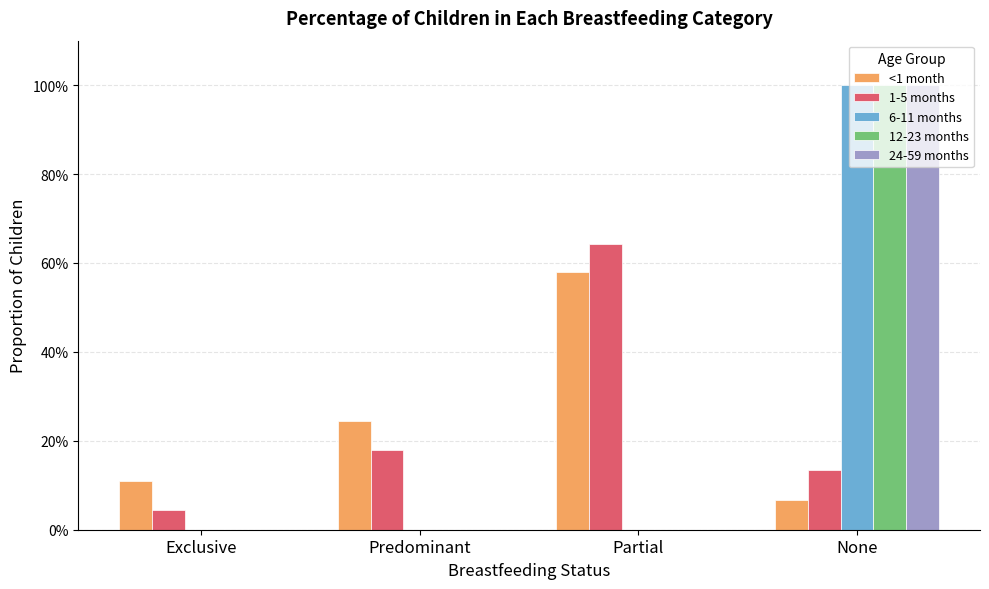

Reading left to right, extract all data points from this chart.

<1 month: Exclusive=0.1	Predominant=0.2	Partial=0.6	None=0.1
1-5 months: Exclusive=0.0	Predominant=0.2	Partial=0.6	None=0.1
6-11 months: Exclusive=0.0	Predominant=0.0	Partial=0.0	None=1.0
12-23 months: Exclusive=0.0	Predominant=0.0	Partial=0.0	None=1.0
24-59 months: Exclusive=0.0	Predominant=0.0	Partial=0.0	None=1.0